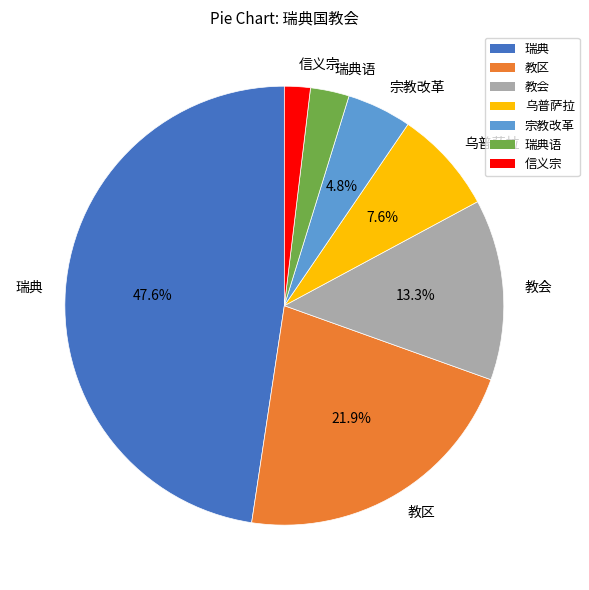

What is the total percentage of 瑞典 and 教区?

69.5%